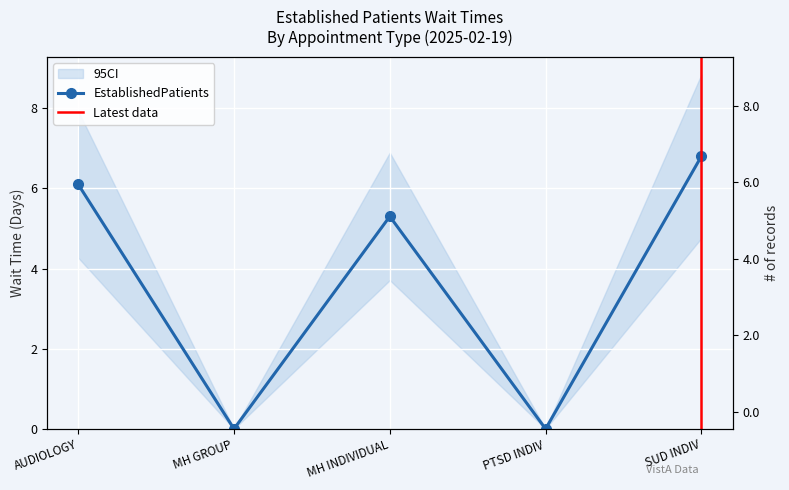

At which category does the chart reach its peak across all series?

SUD INDIV